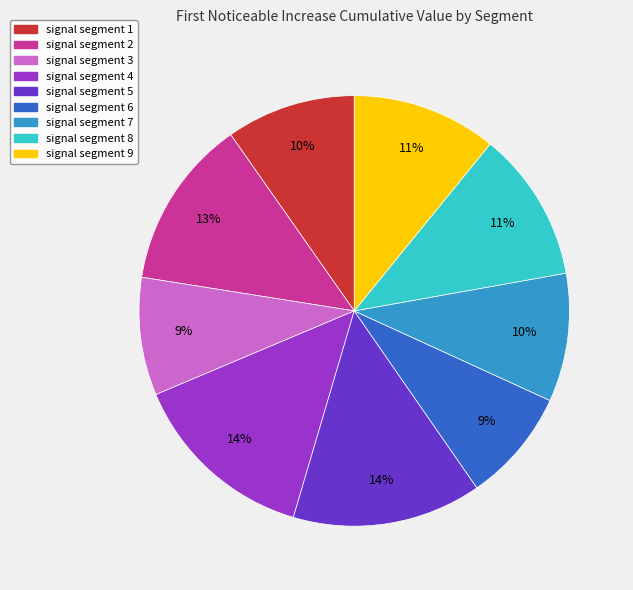

How many slices are in this pie chart?

9